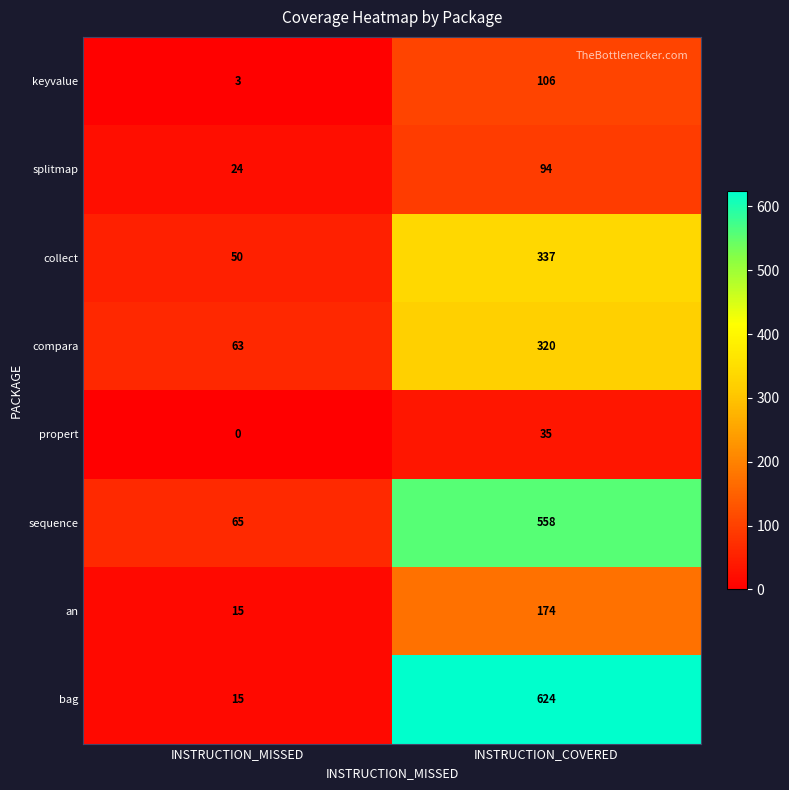

What is the average value of the collect series?

194